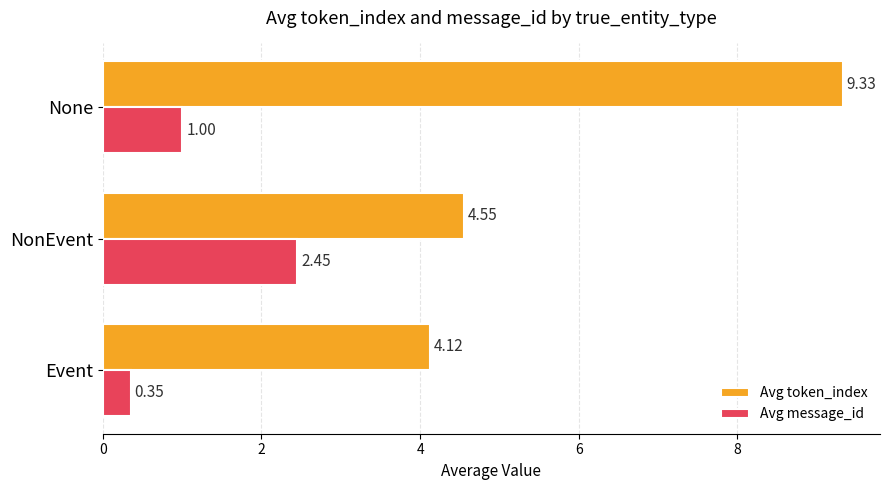

Where is Avg message_id nearest to the value 1?

None